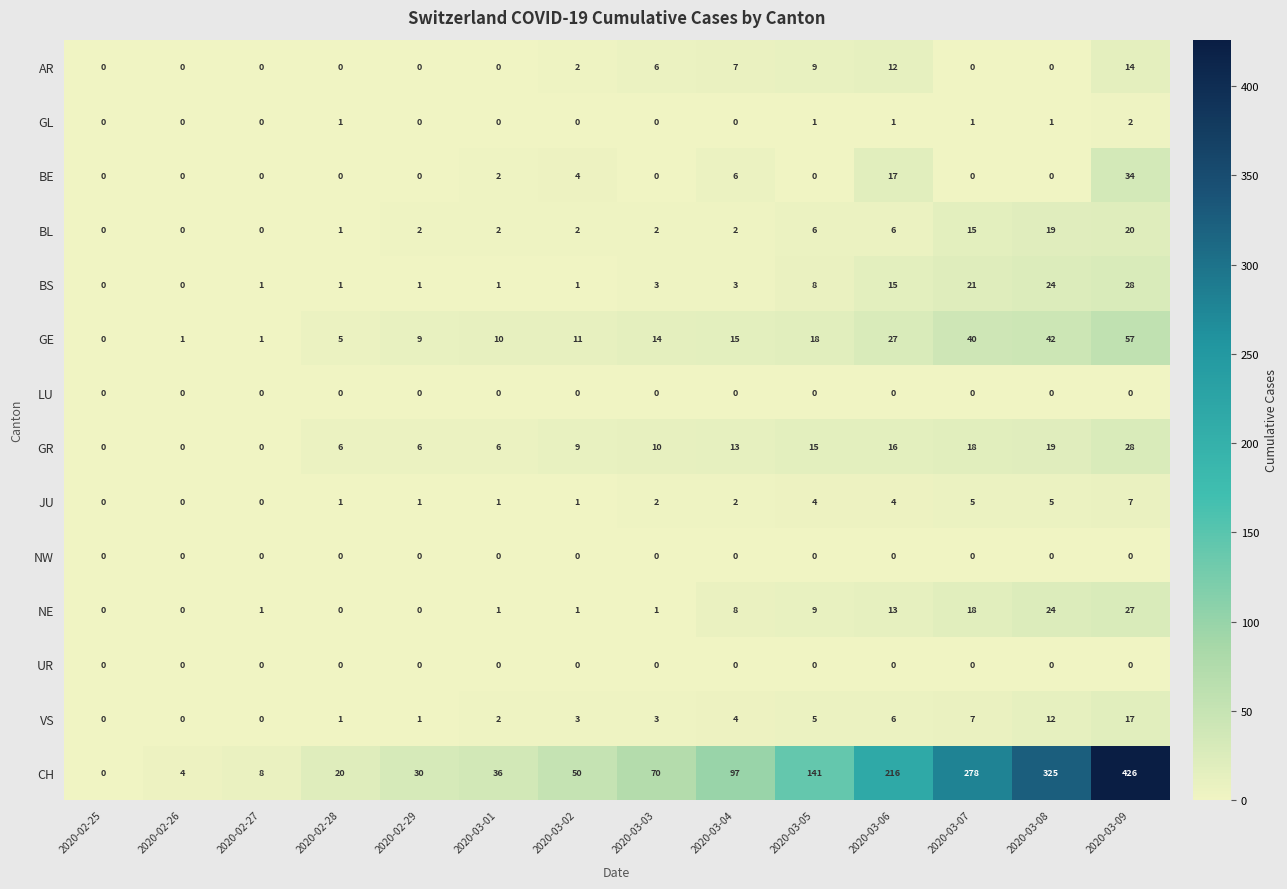

Is it true that BS equals 3 at 2020-03-04?

True